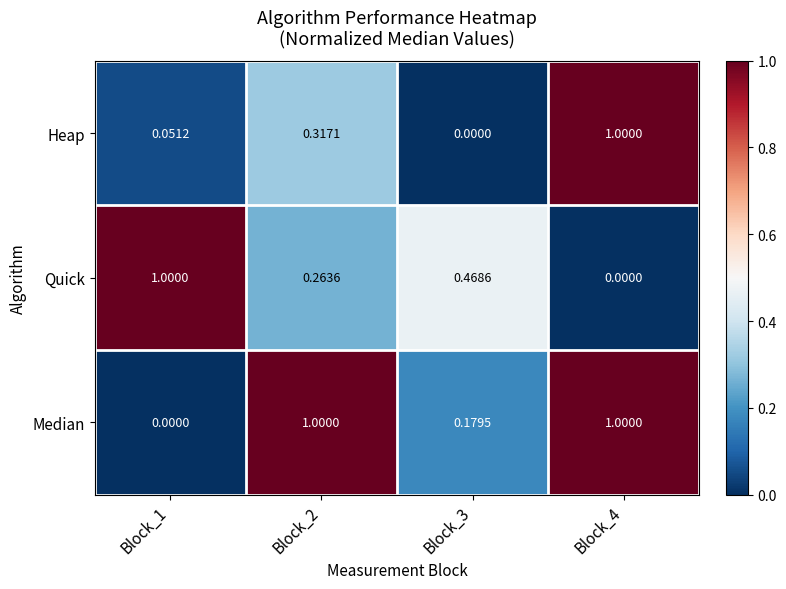

Which series has the largest total across all categories?

Median